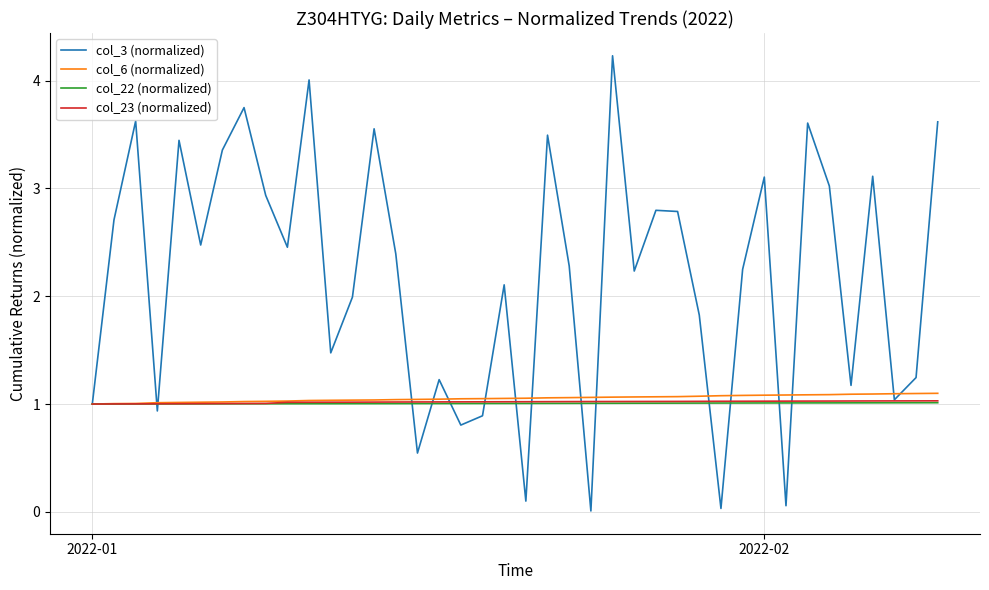

Which series has the largest total across all categories?

col_3 (normalized)